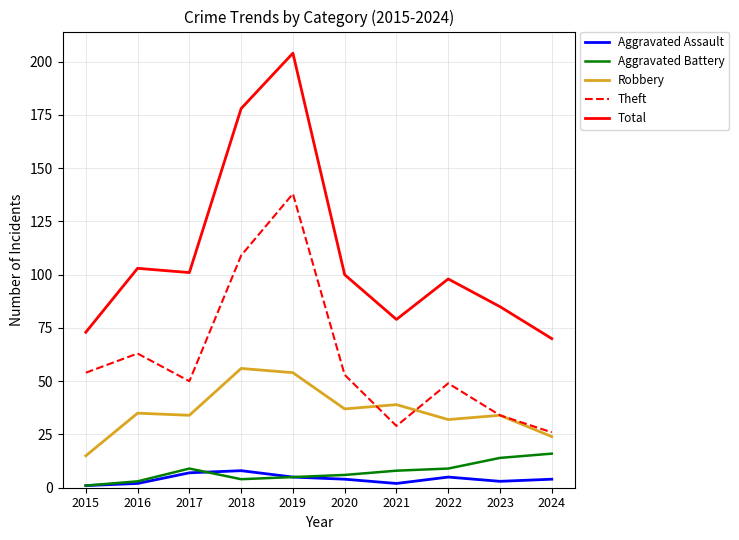

True or false: Robbery and Total intersect in this chart.

False